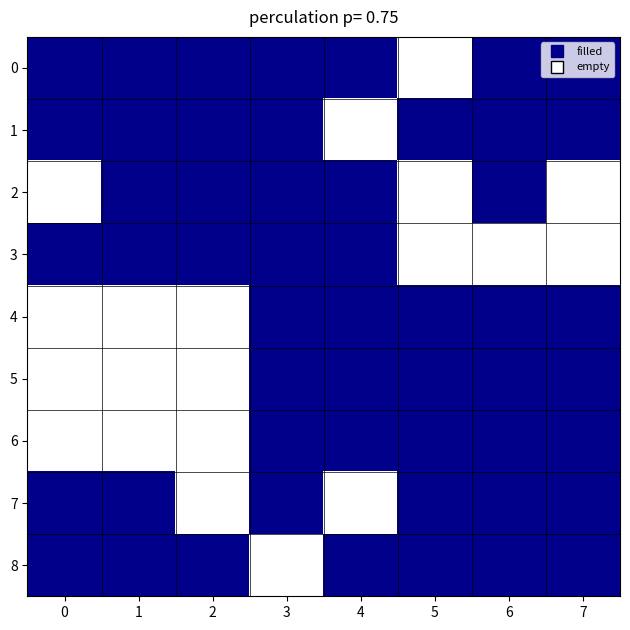

Rank the series at 1 from highest to lowest value.

0, 8, 3, 1, 7, 2, 6, 4, 5